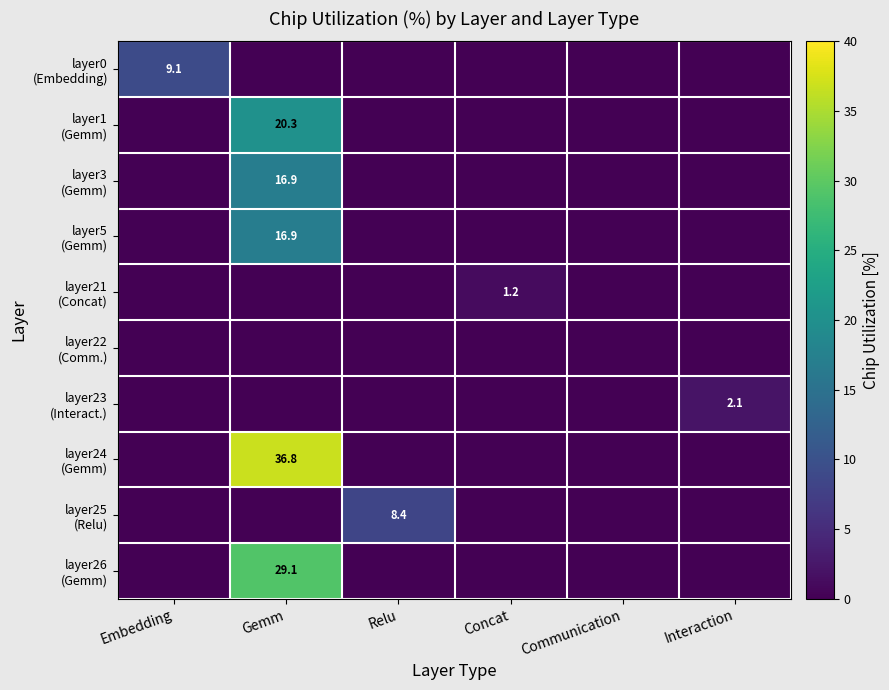

The value of layer23 (Interact.) at Relu is 0.0. True or false?

True